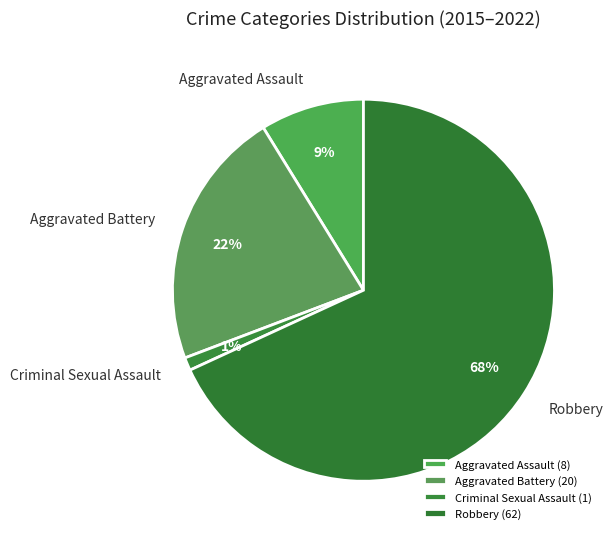

Count the number of slices in the pie.

4